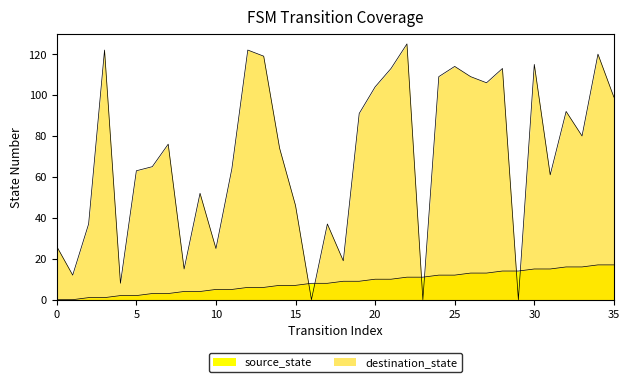

At which category does the chart reach its peak across all series?

22